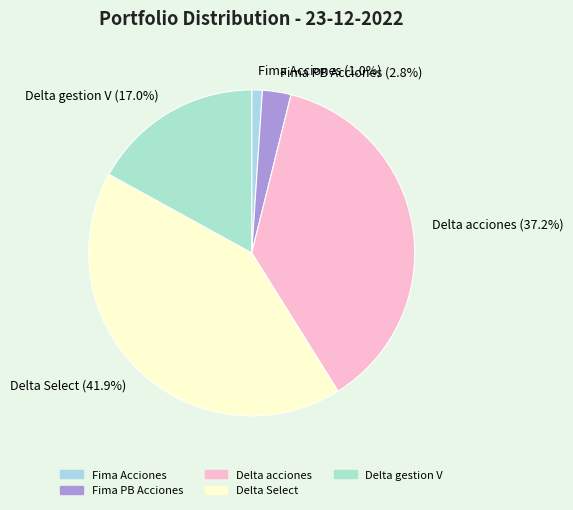

Is the sum of Fima PB Acciones and Fima Acciones greater than half?

No